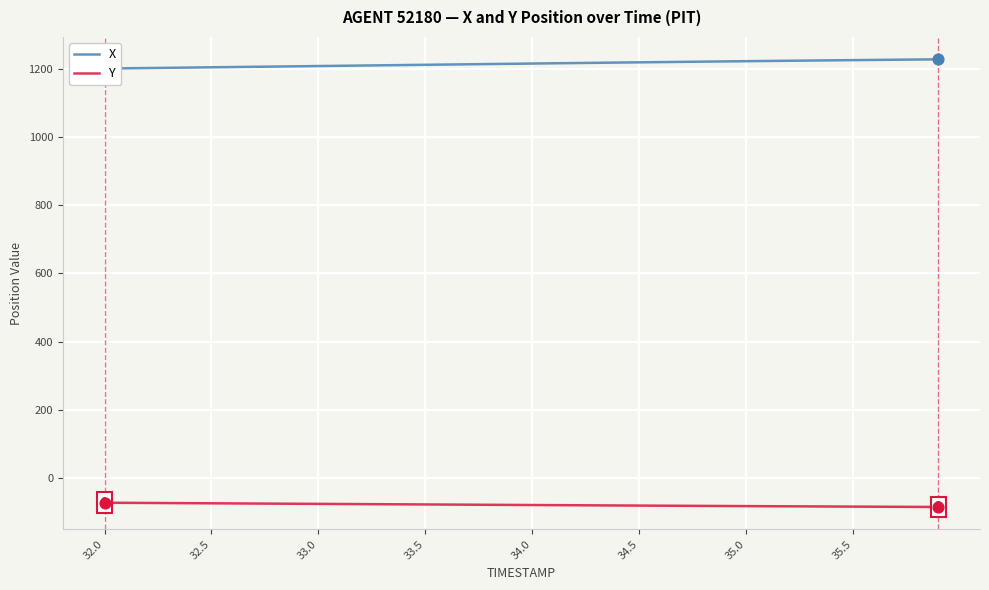

Which series contains the lowest Y value?

Y